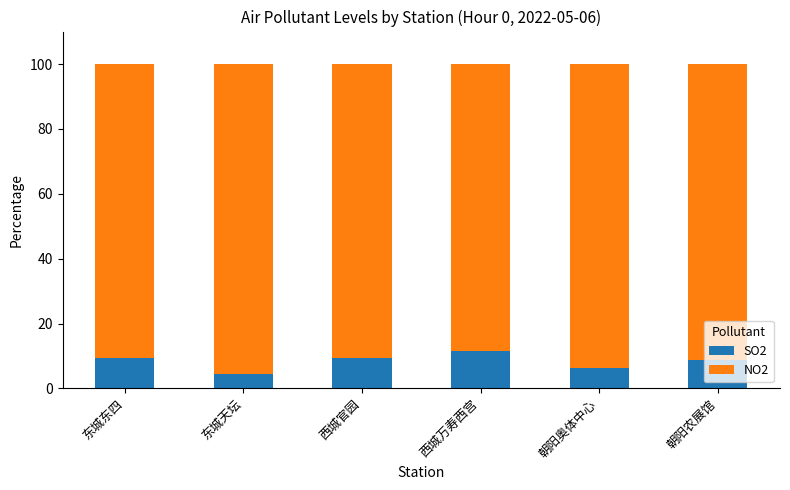

Count the number of categories in the chart.

6